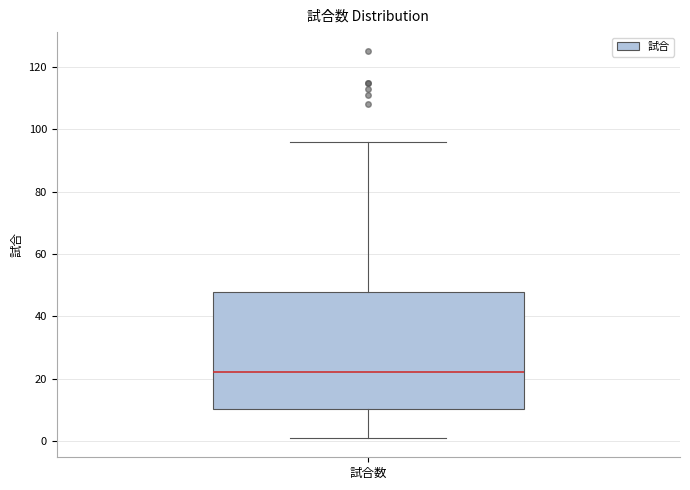

Where is the lower edge of the box for 試合数 on the y-axis? The values are not printed on the chart, so give them approximately, as read against the axis.

10